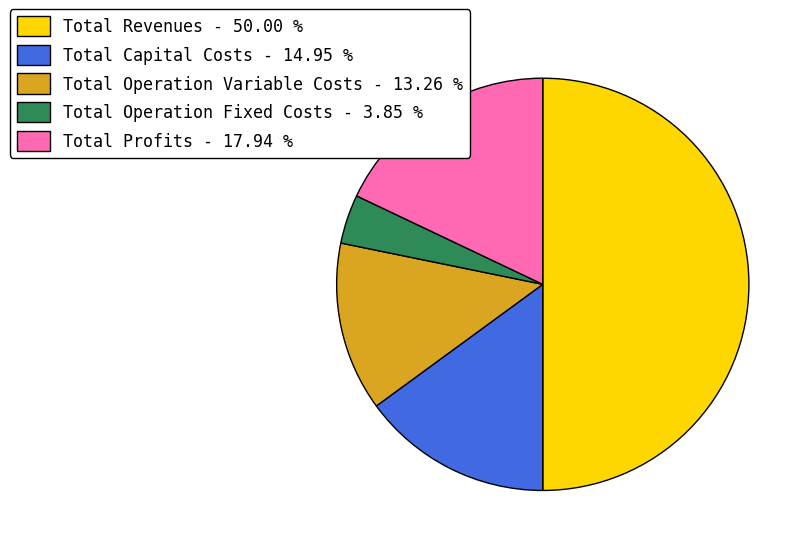

Rank the categories by value from highest to lowest.

Total Revenues, Total Profits, Total Capital Costs, Total Operation Variable Costs, Total Operation Fixed Costs